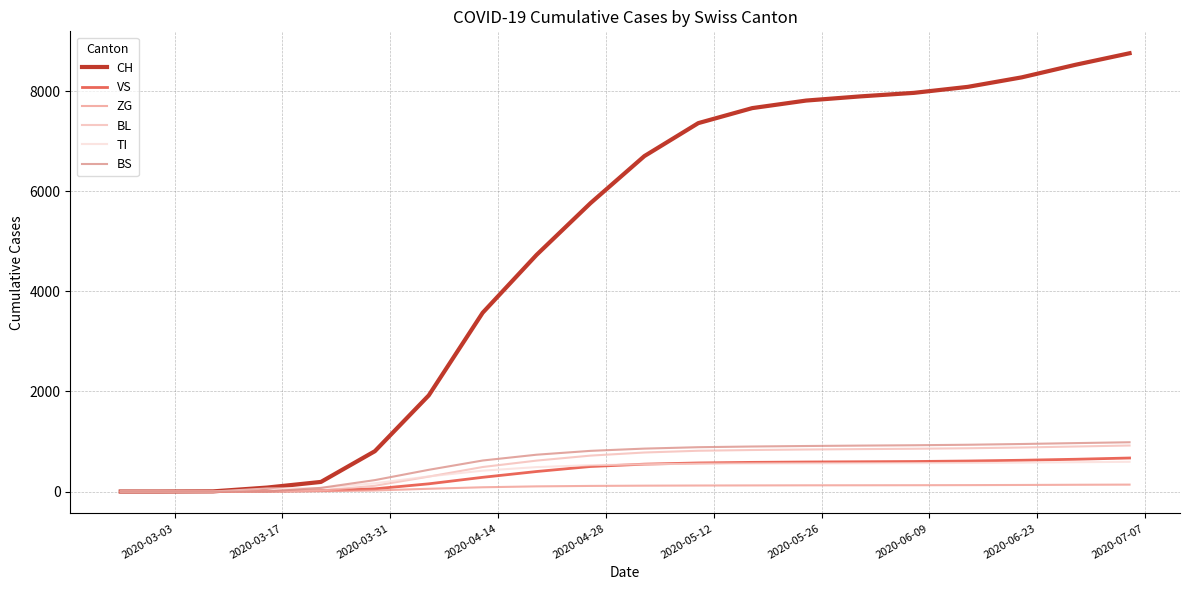

What is the difference between the maximum and second lowest values in the TI series?

594